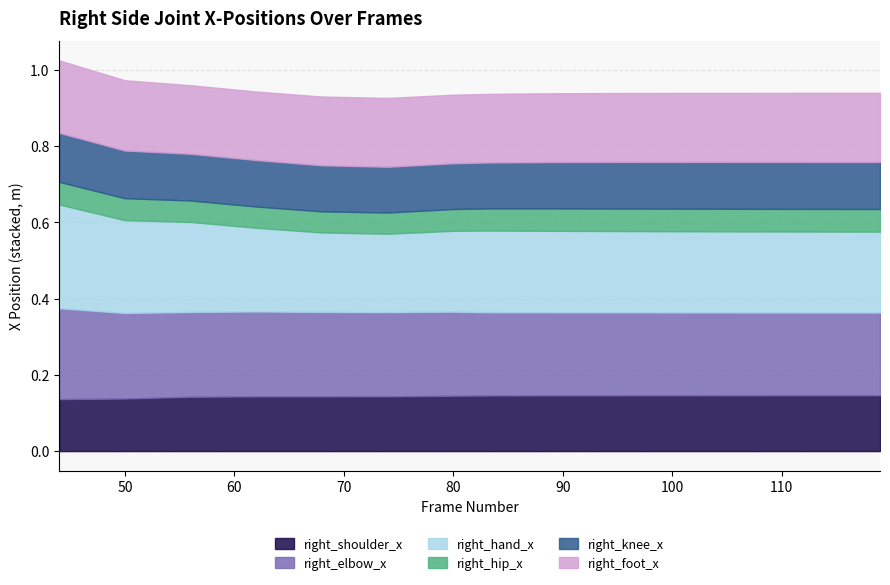

In right_hand_x, how many points are lower than both neighbors (excluding endpoints)?

1